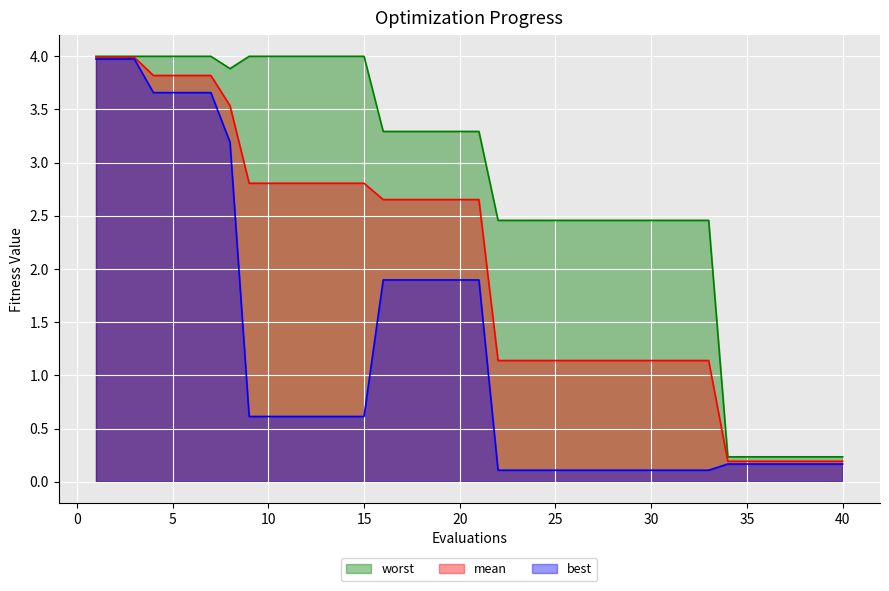

At which label is mean closest to 2?

16